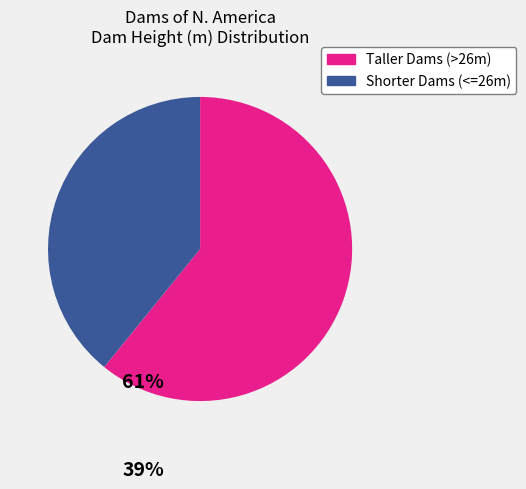

Is there a majority slice in this chart?

Yes